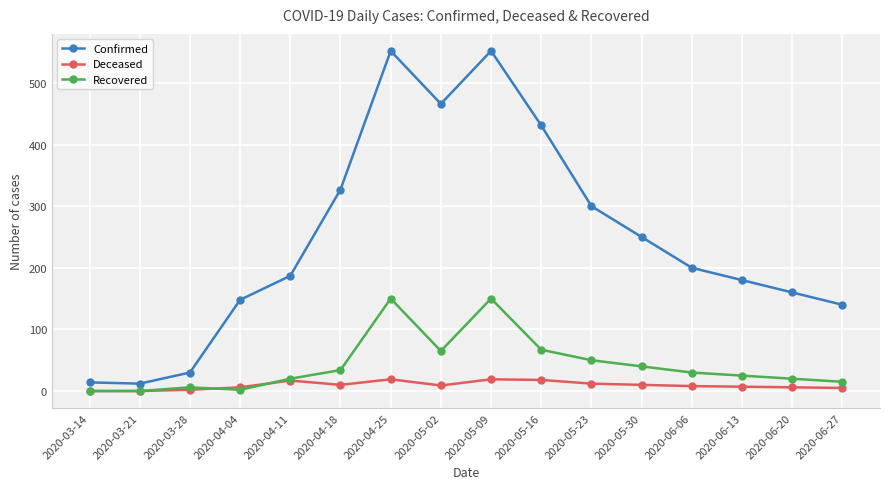

What is the average value of the Confirmed series?

247